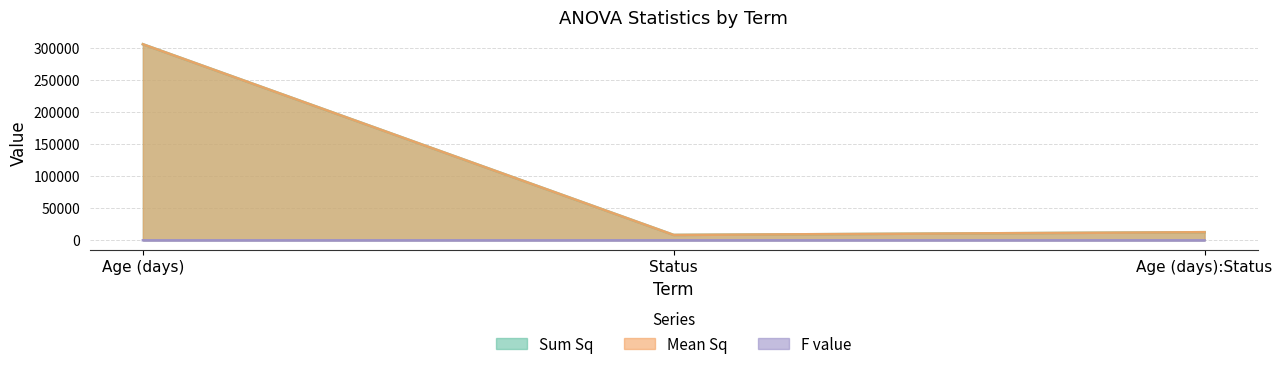

Which series has the largest range (max minus min)?

Sum Sq